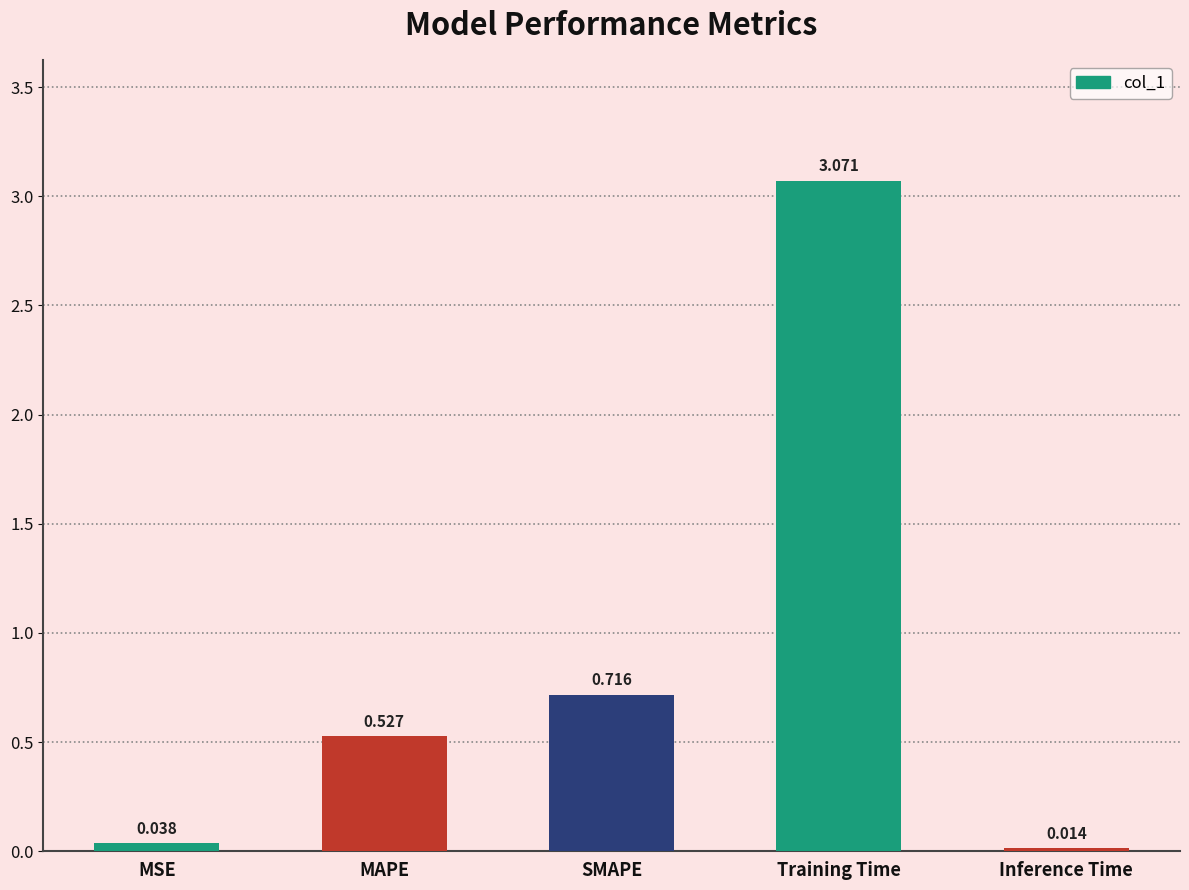

List the labels in order of value, smallest first.

Inference Time, MSE, MAPE, SMAPE, Training Time